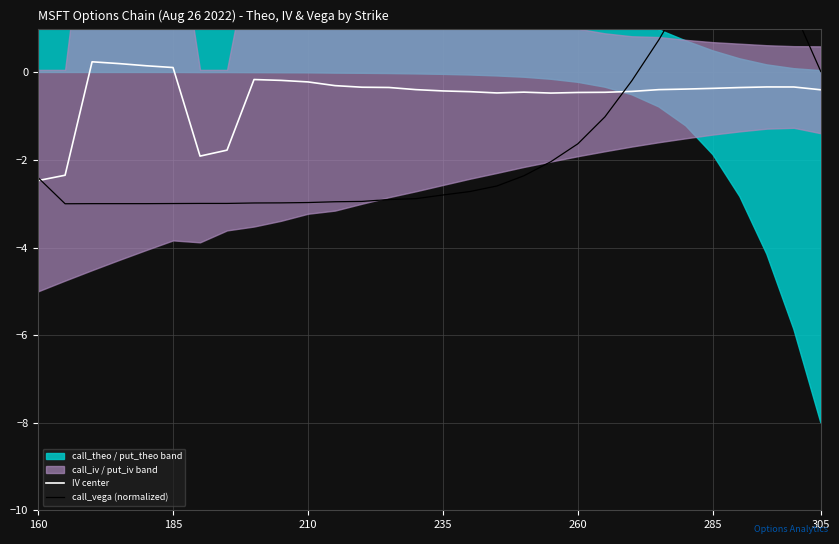

True or false: IV center and call_vega (normalized) cross at least once.

True